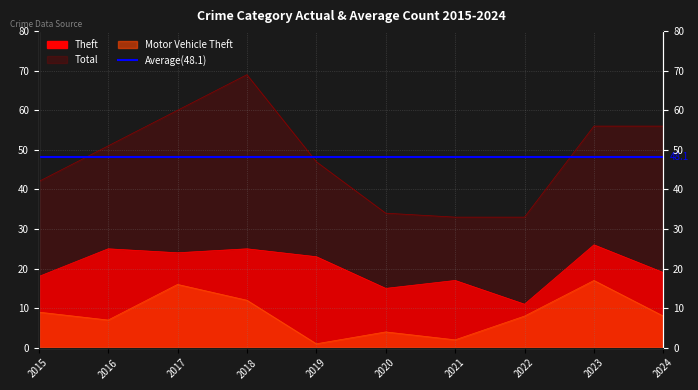

How many data points in Theft are above 23?

4